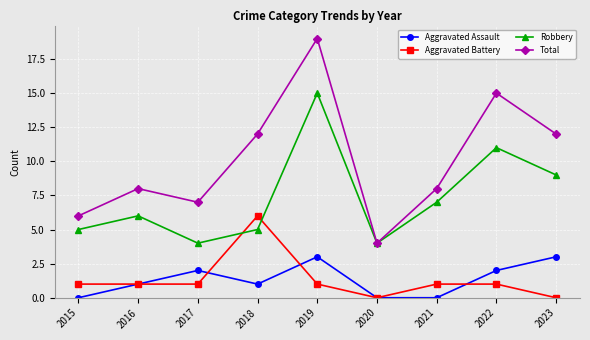

At which category is the sum across all series the highest?

2019